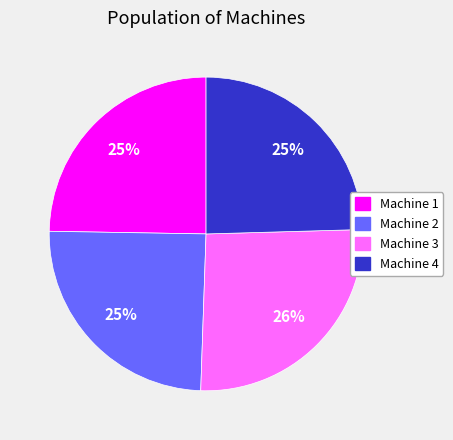

The Machine 2 slice represents 39% of the pie. True or false?

False